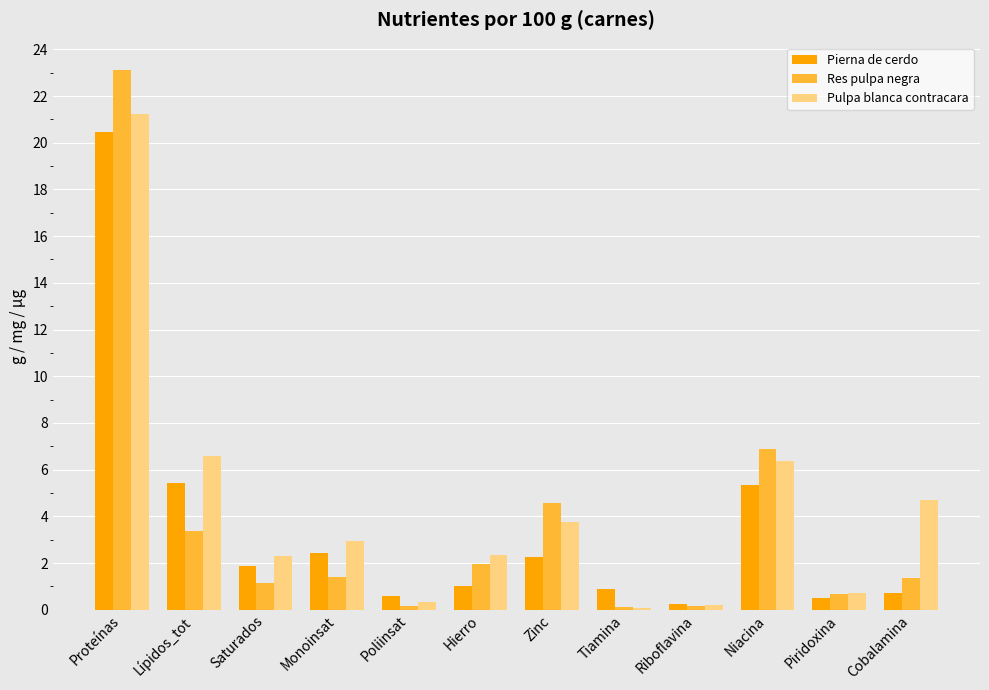

Is it true that Pulpa blanca contracara equals 4.7 at Cobalamina?

True